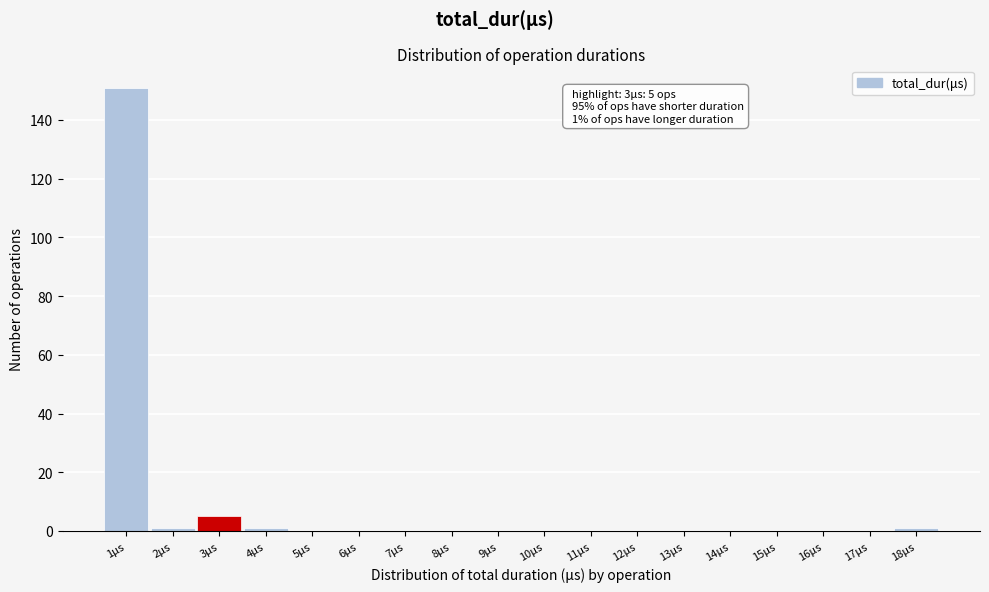

Which range on the x-axis has the tallest bar?

0.5 to 1.5